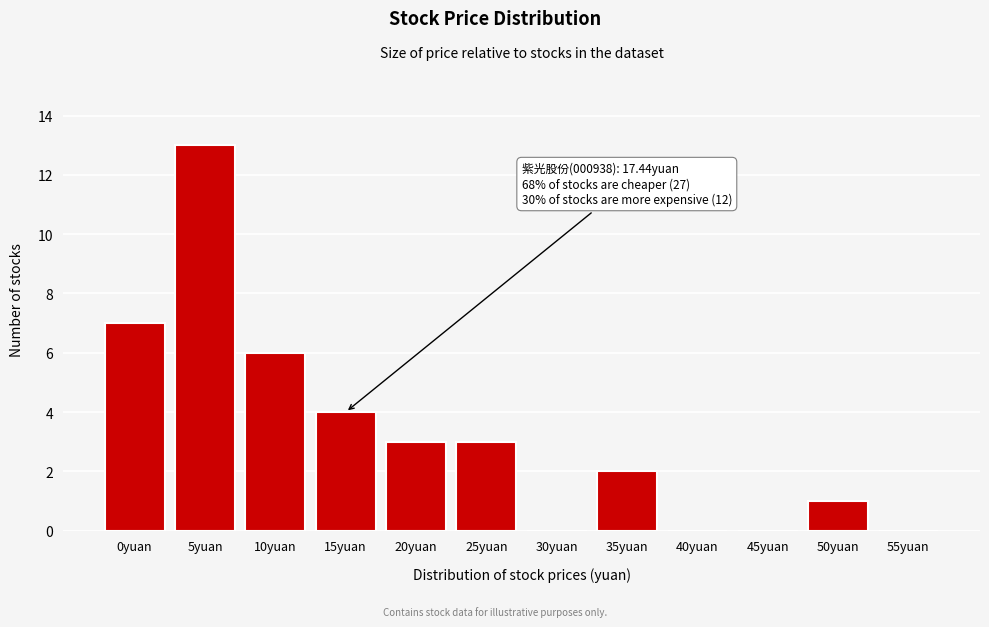

Reading left to right, transcribe all the data shown in this chart.

0yuan=7	5yuan=13	10yuan=6	15yuan=4	20yuan=3	25yuan=3	30yuan=0	35yuan=2	40yuan=0	45yuan=0	50yuan=1	55yuan=0